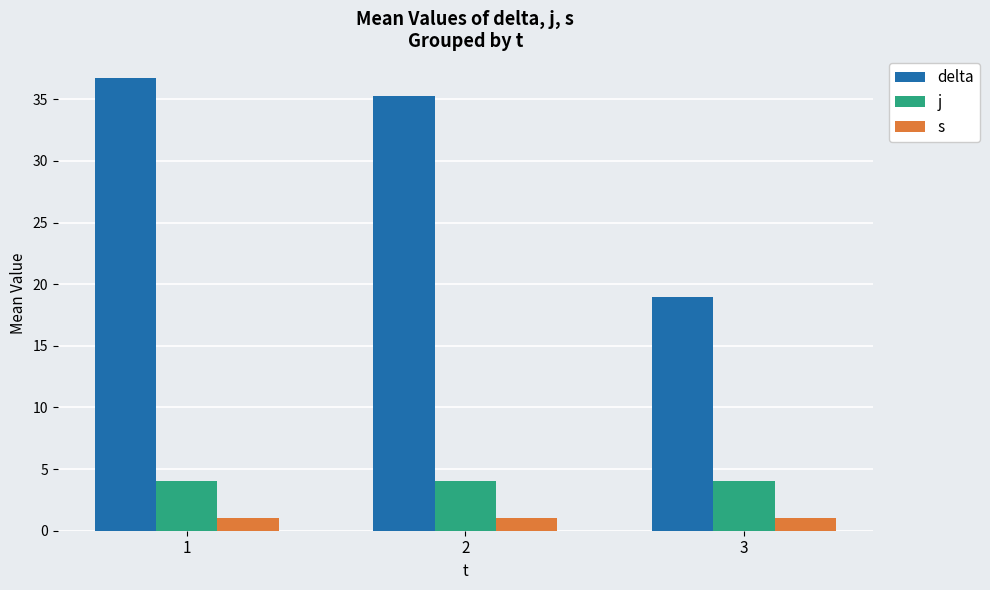

The value of j at 3 is 4.0. True or false?

True